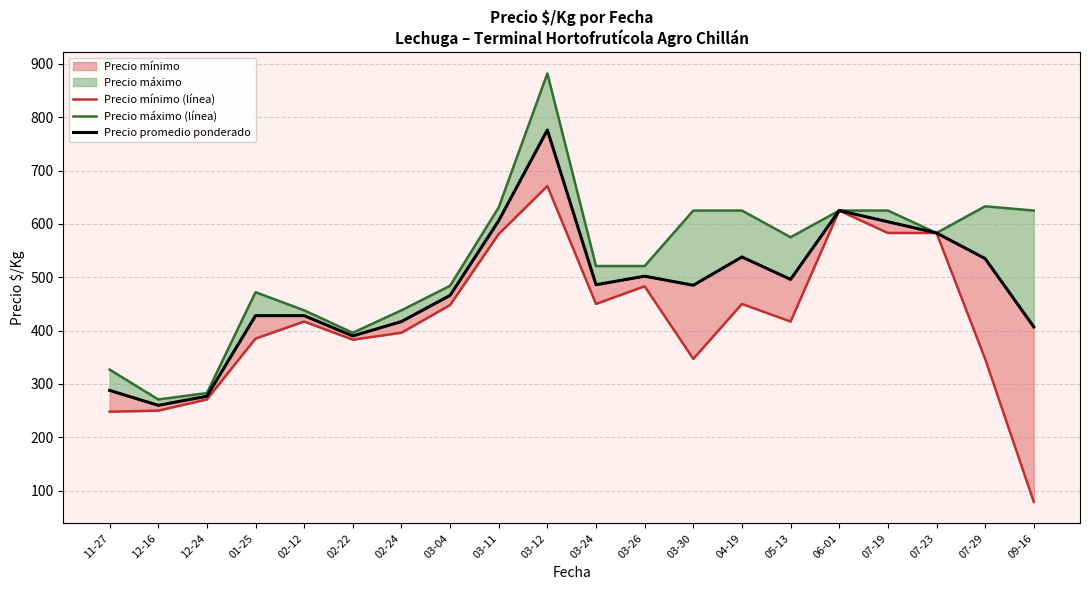

True or false: Precio mínimo (línea) has a value of 383 at 02-22.

True